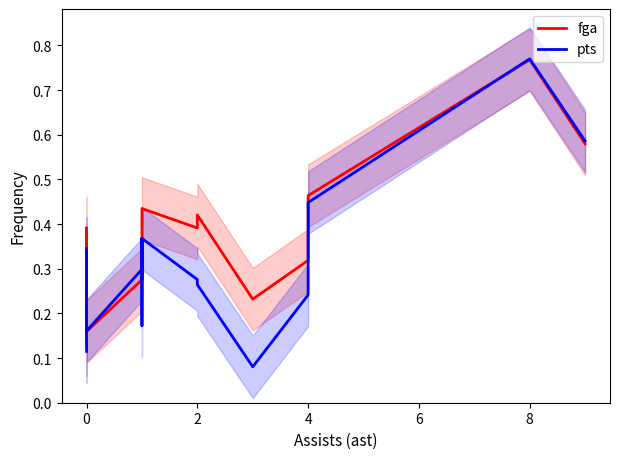

Which series has the largest total across all categories?

fga